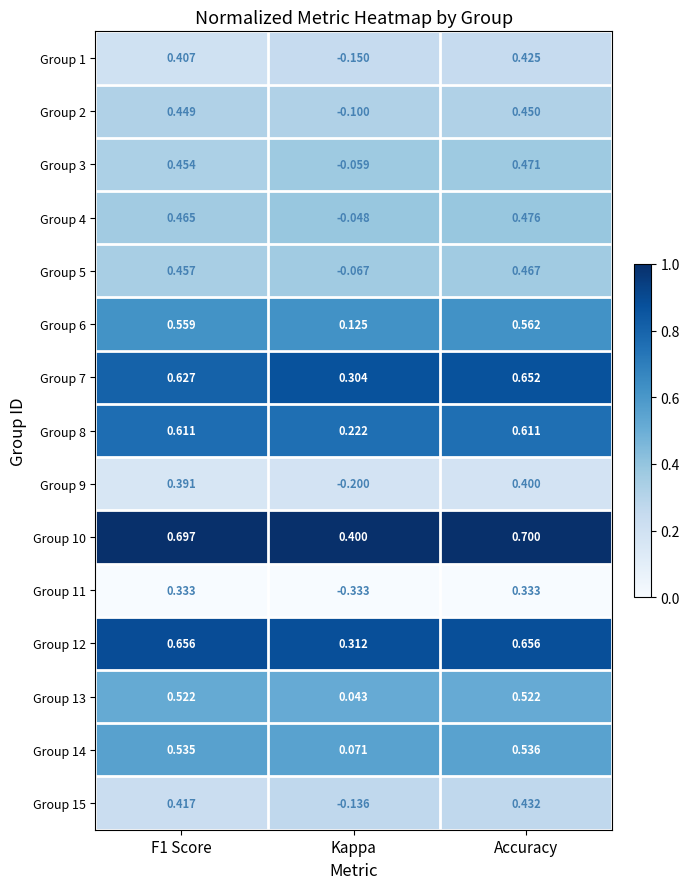

Where is Group 7 nearest to the value 0?

Kappa